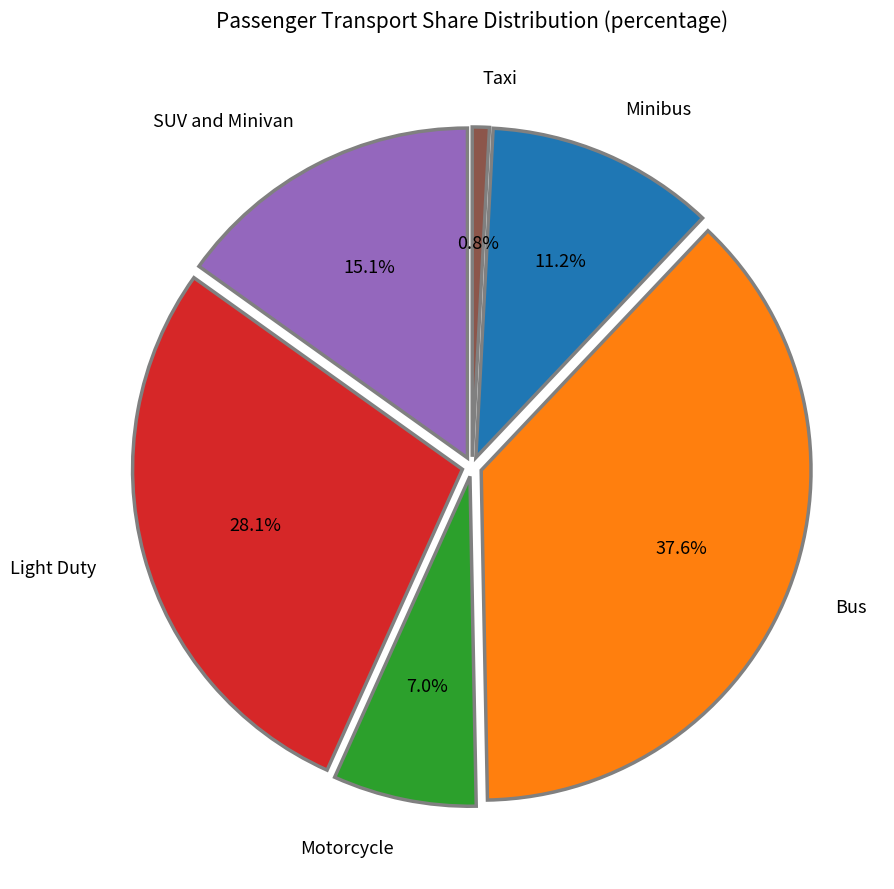

Which category has the smallest portion of the pie?

Taxi